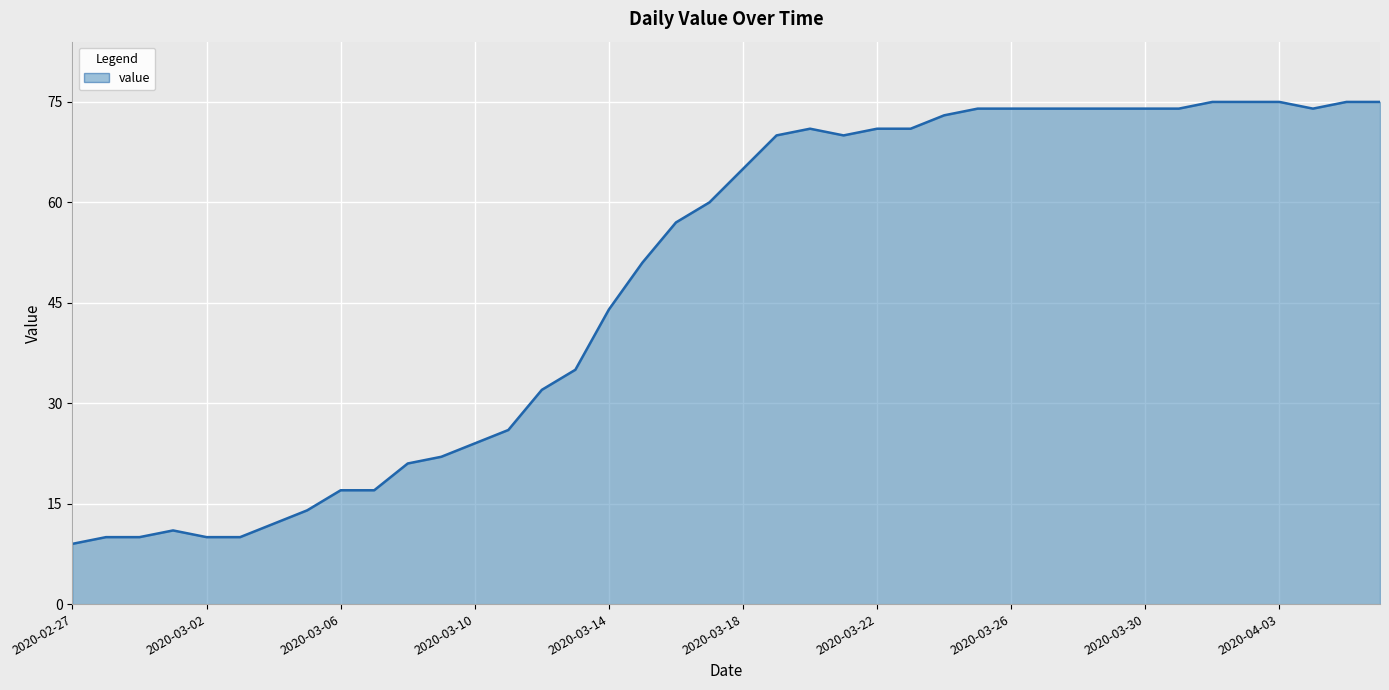

What is the difference between the maximum and minimum values?

66